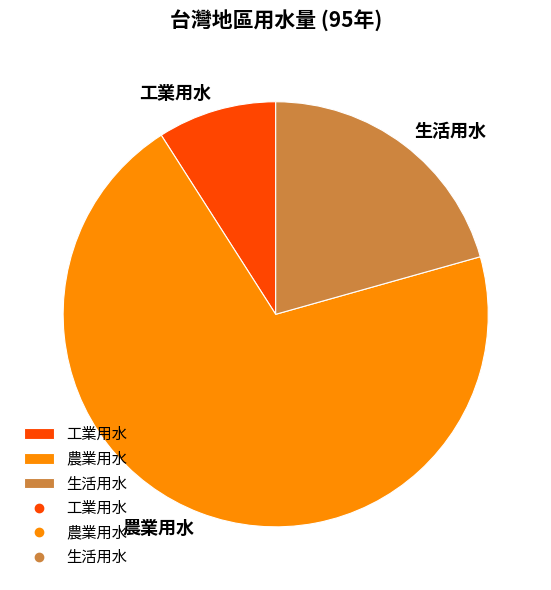

Combined, do 農業用水 and 生活用水 account for over 50%?

Yes